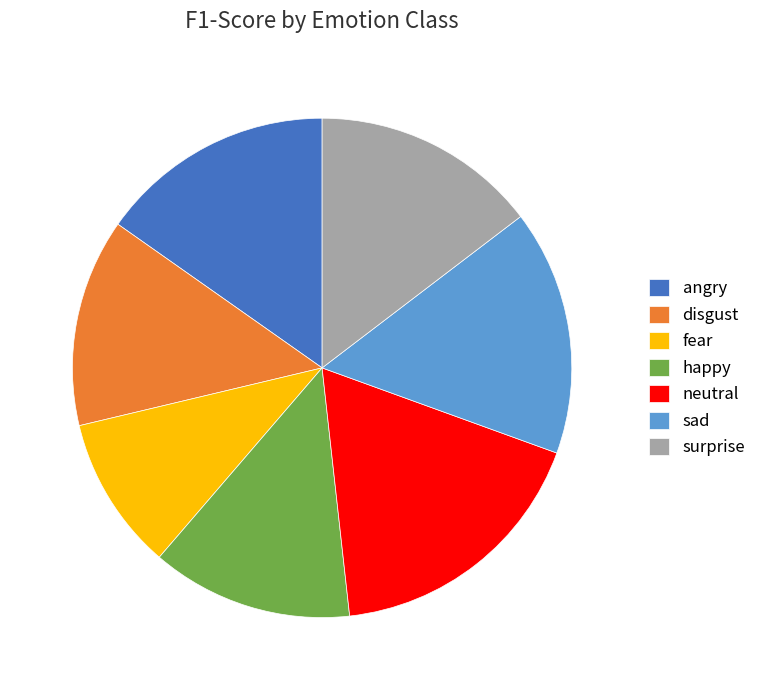

How many segments does this pie chart have?

7